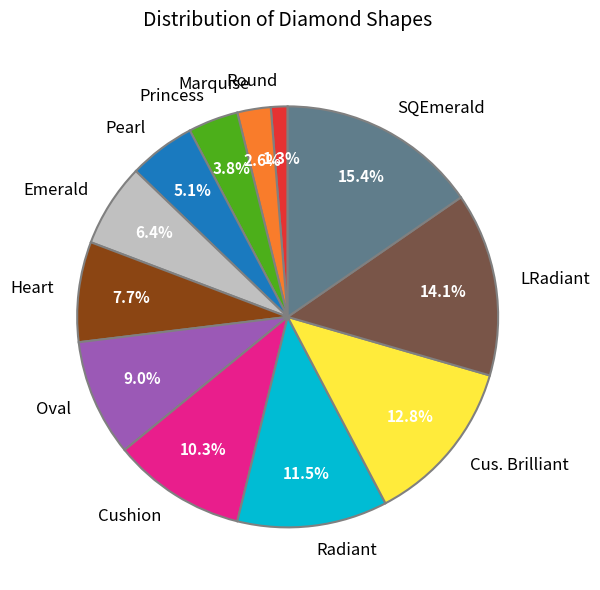

To the nearest percent, what portion does LRadiant represent?

14%